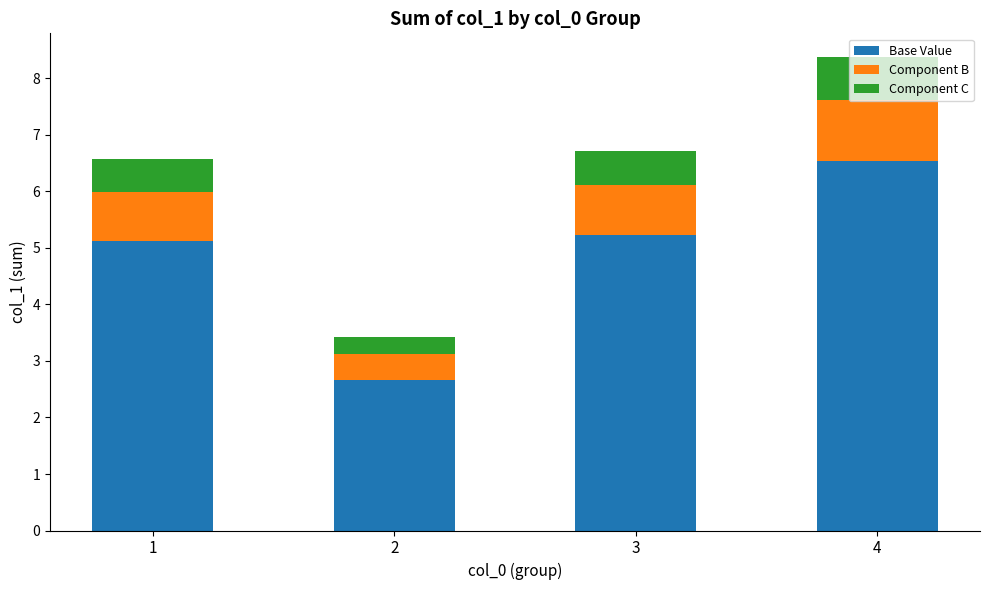

At which category is the sum across all series the highest?

4